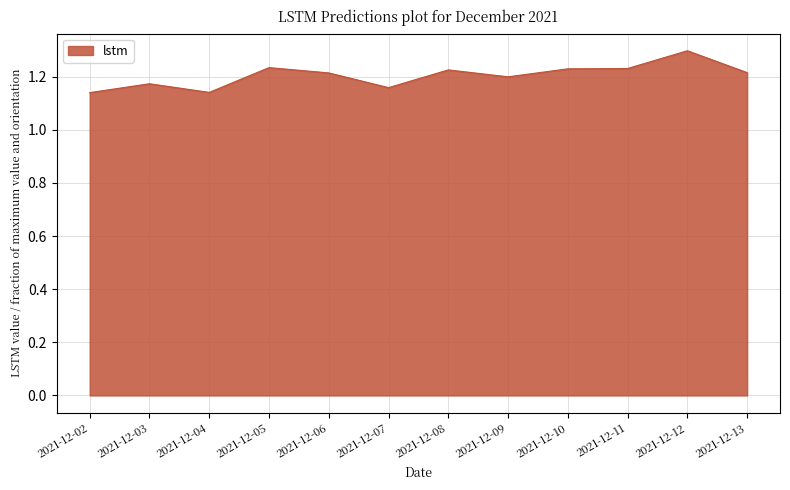

What is the sum of all values?

14.5